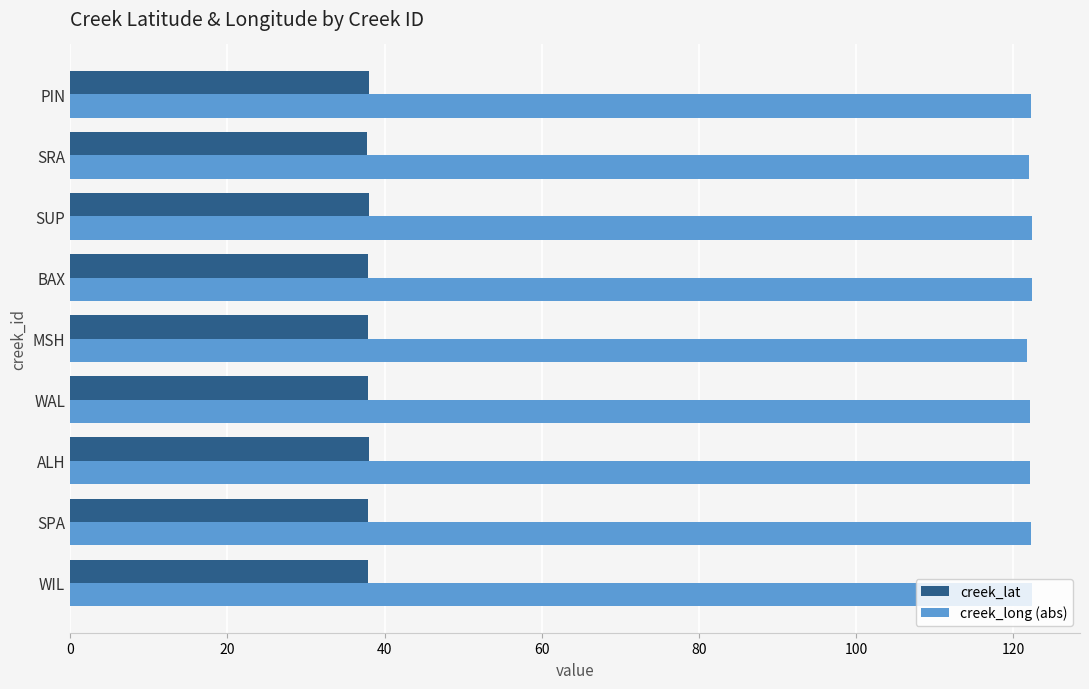

Rank the series by their maximum value, from lowest to highest.

creek_lat, creek_long (abs)